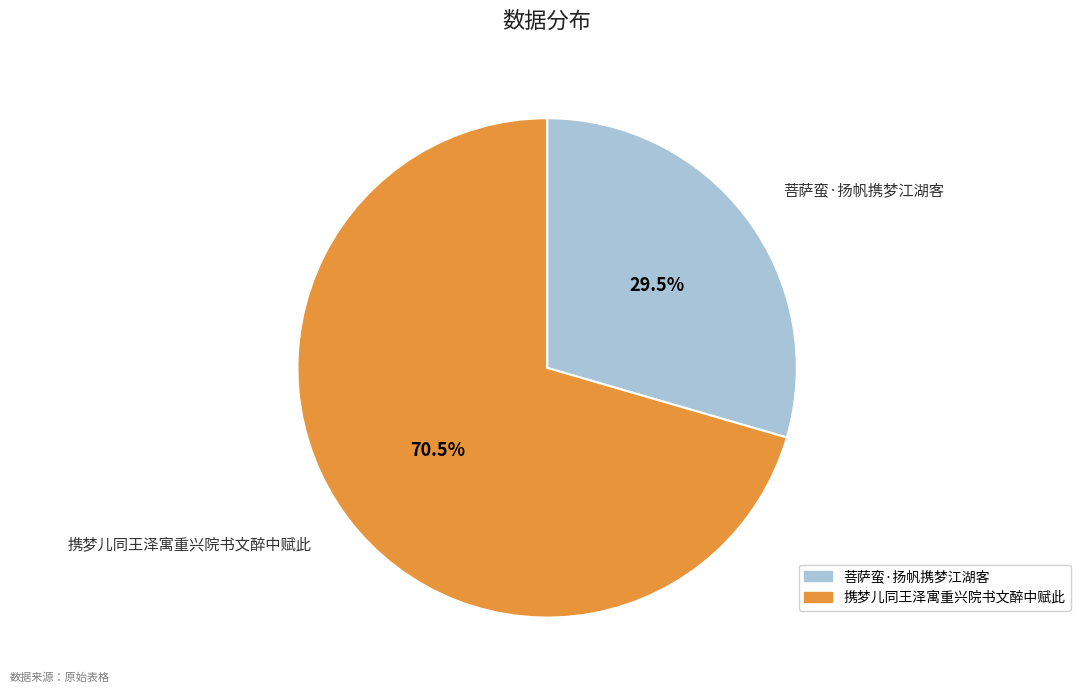

To the nearest percent, what is the difference between the 携梦儿同王泽寓重兴院书文醉中赋此 and 菩萨蛮·扬帆携梦江湖客 slice percentages?

41%